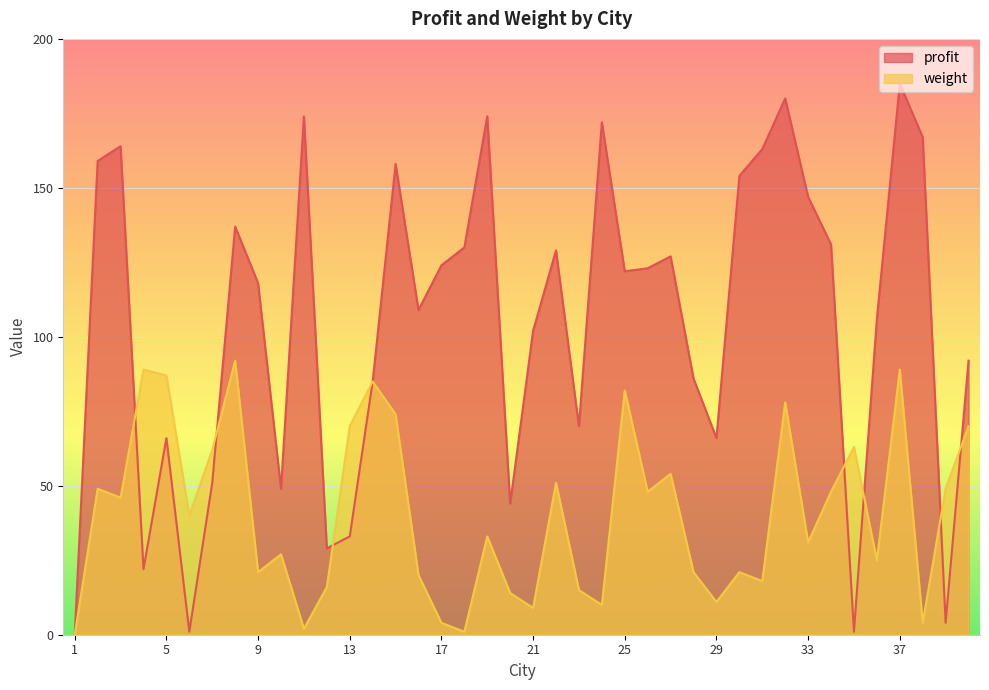

How many data points in profit are above 122?

19